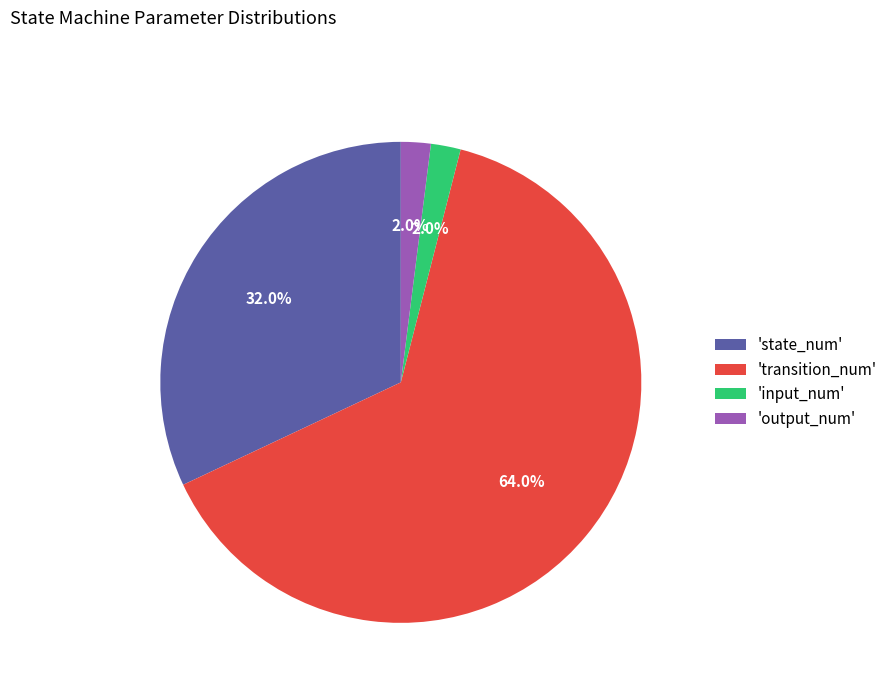

Is there a majority slice in this chart?

Yes